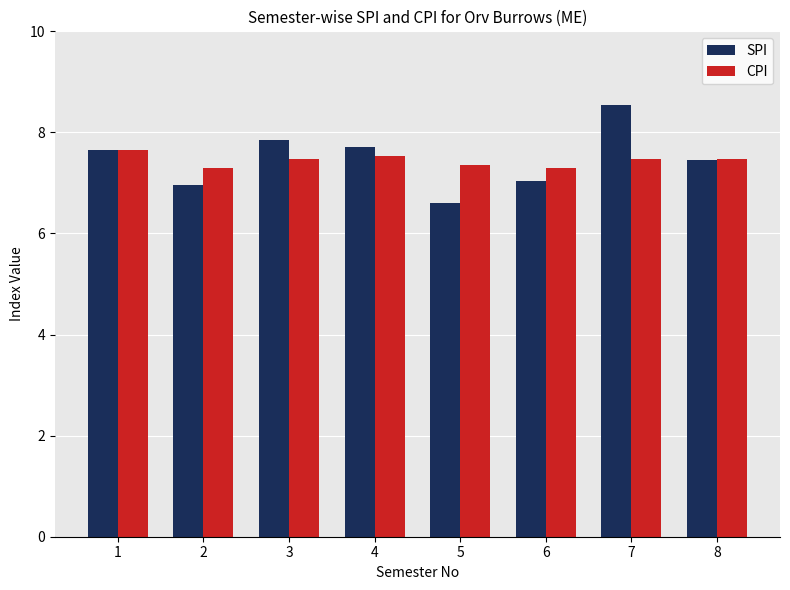

List the series in order of their peak value, lowest first.

CPI, SPI